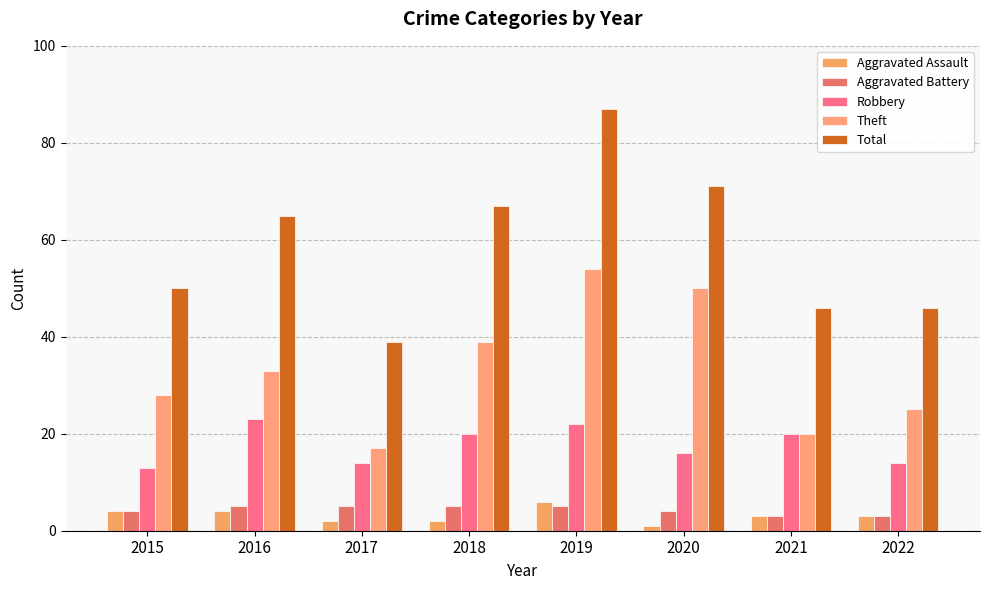

Which series has the largest range (max minus min)?

Total